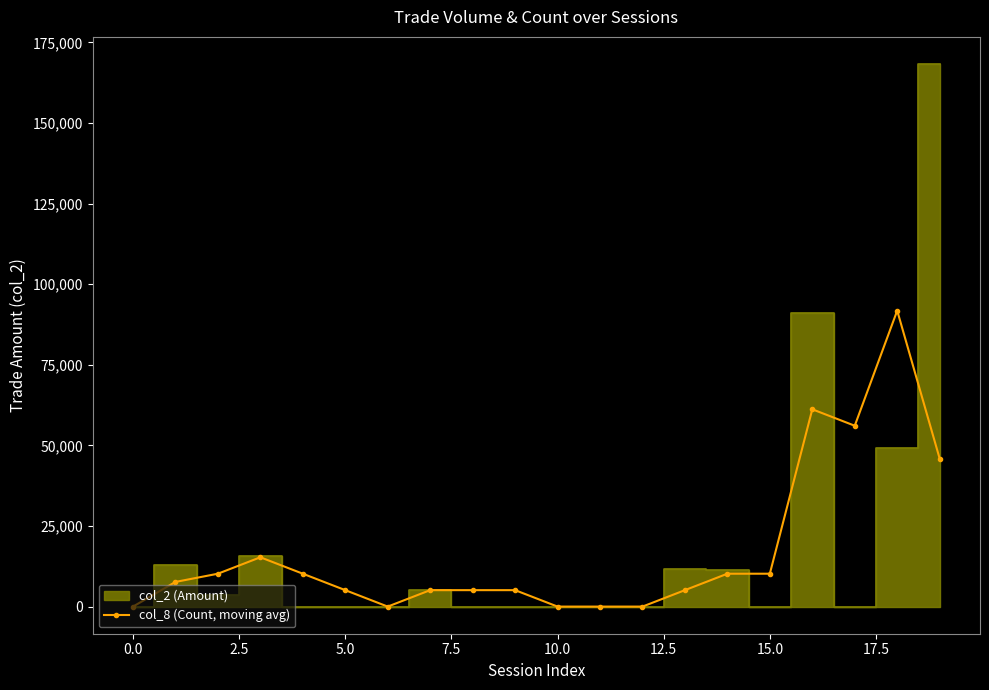

True or false: col_8 (Count, moving avg) has more than 2 interior local peaks.

True